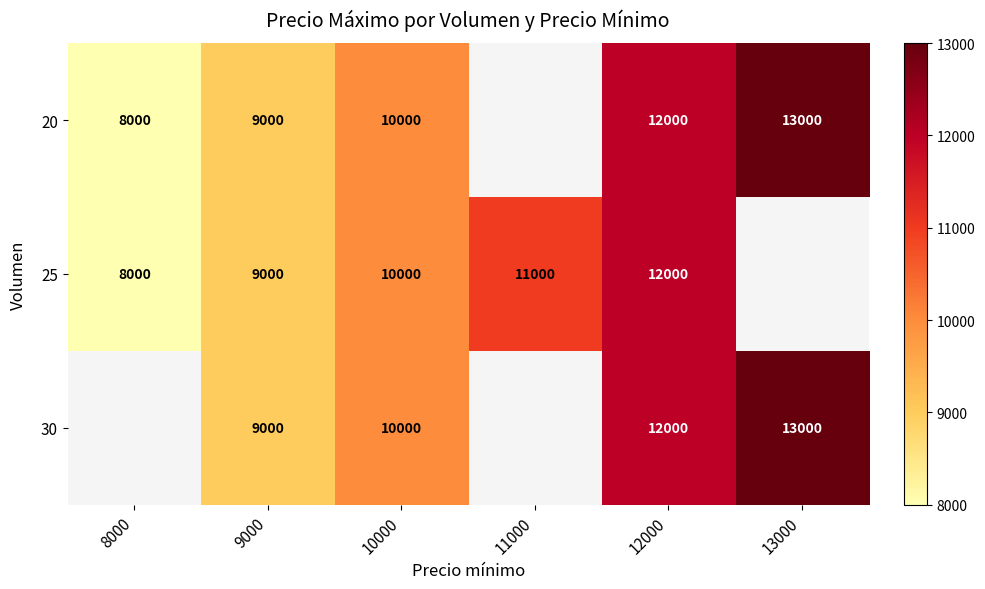

What is the total value across all series at 10000?

30000